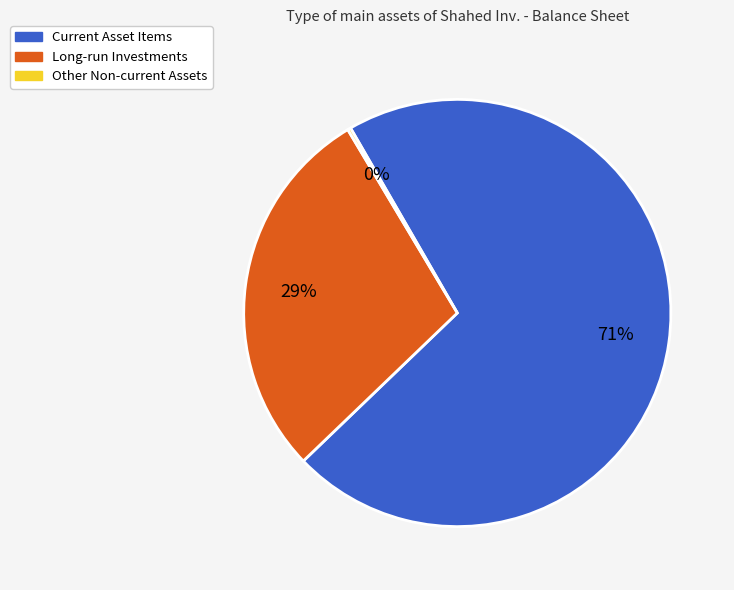

Combined, do Current Asset Items and Long-run Investments account for over 50%?

Yes